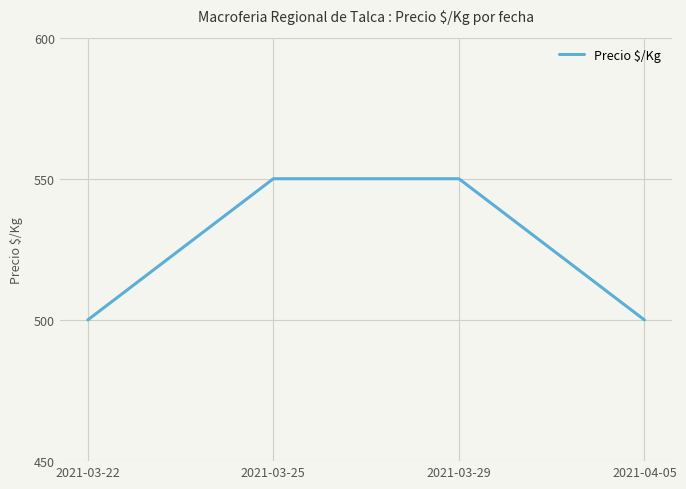

The value at 2021-03-25 is 550. True or false?

True